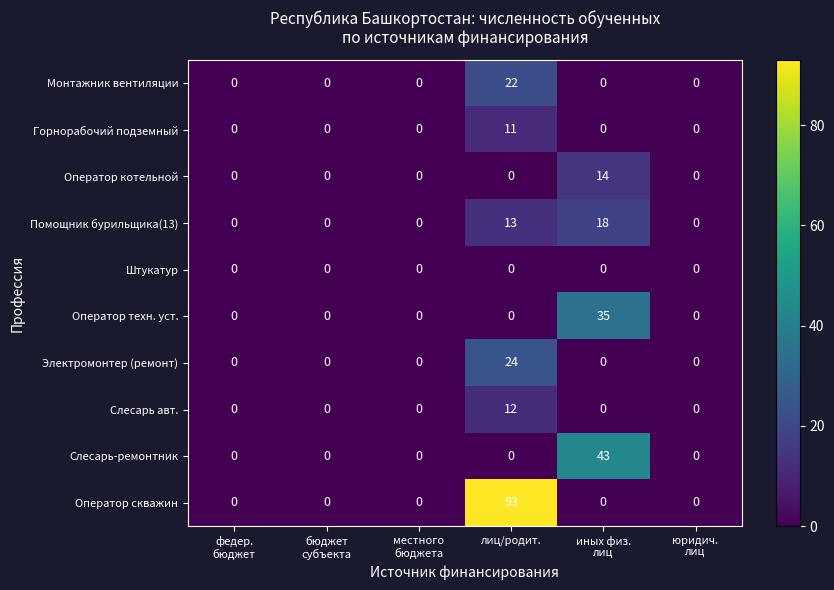

What is the greatest value displayed?

93